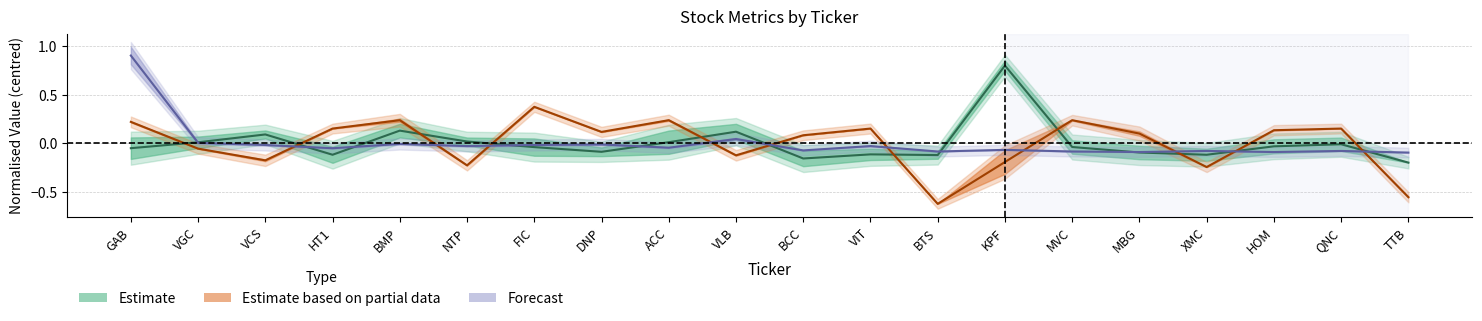

Is it true that priceToBook equals -0.1 at QNC?

True